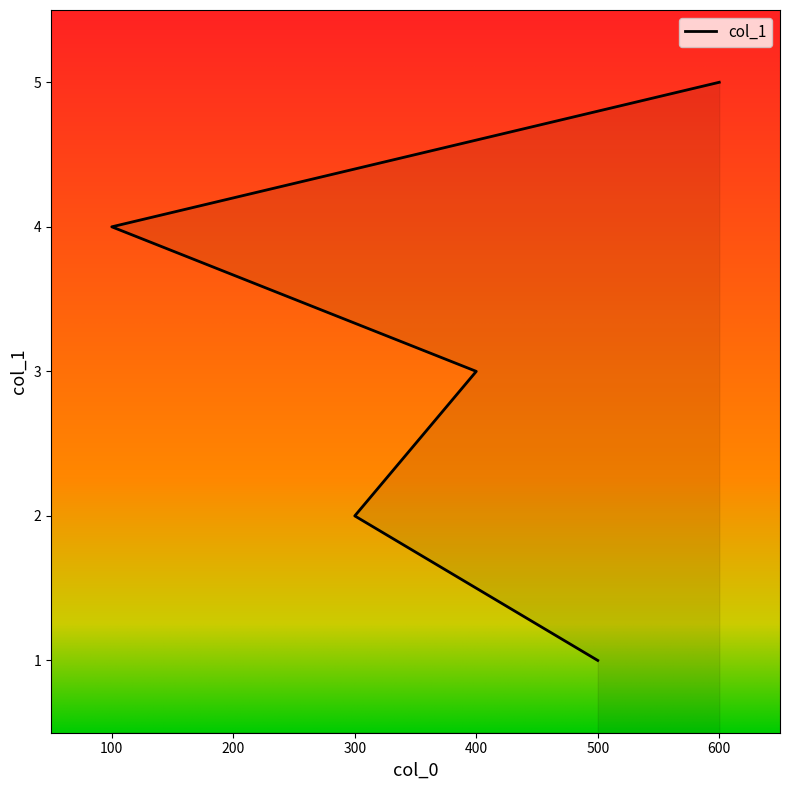

What is the maximum value shown in the chart?

5